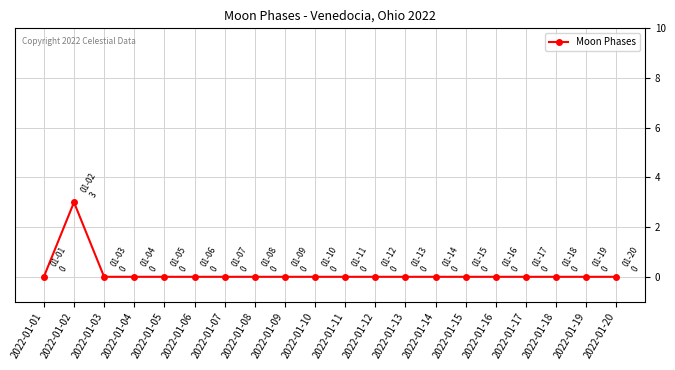

At which category does the chart reach its peak across all series?

2022-01-02